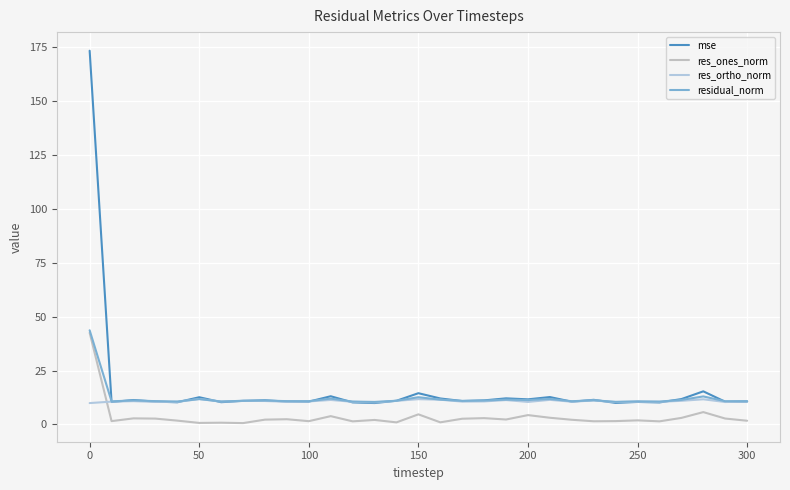

Where is the first local maximum for res_ortho_norm?

50